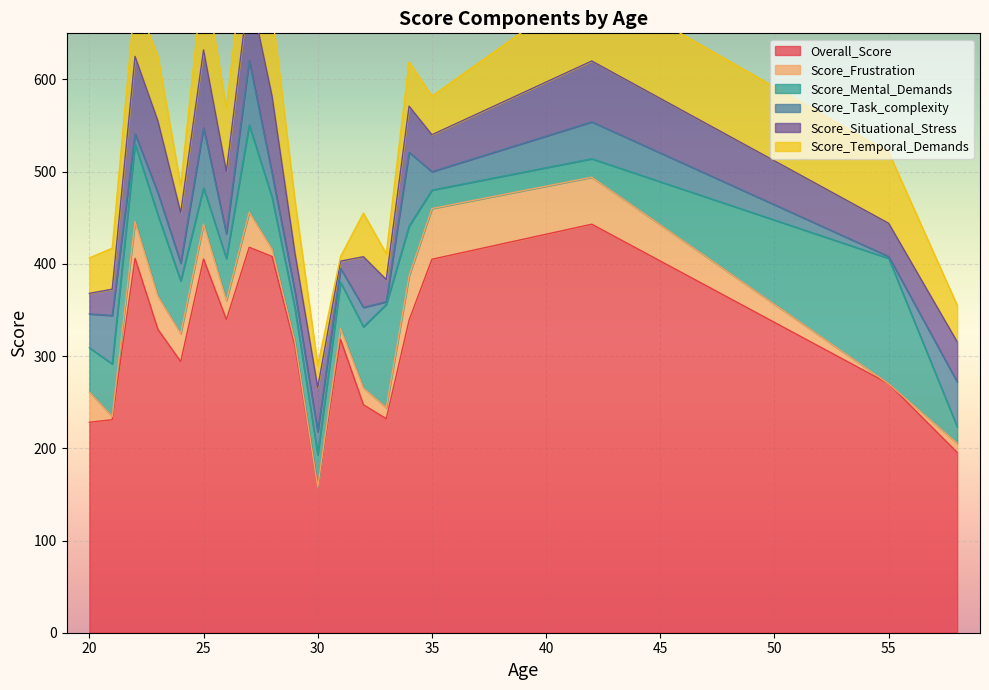

What is the highest value of the Overall_Score series?

443.0